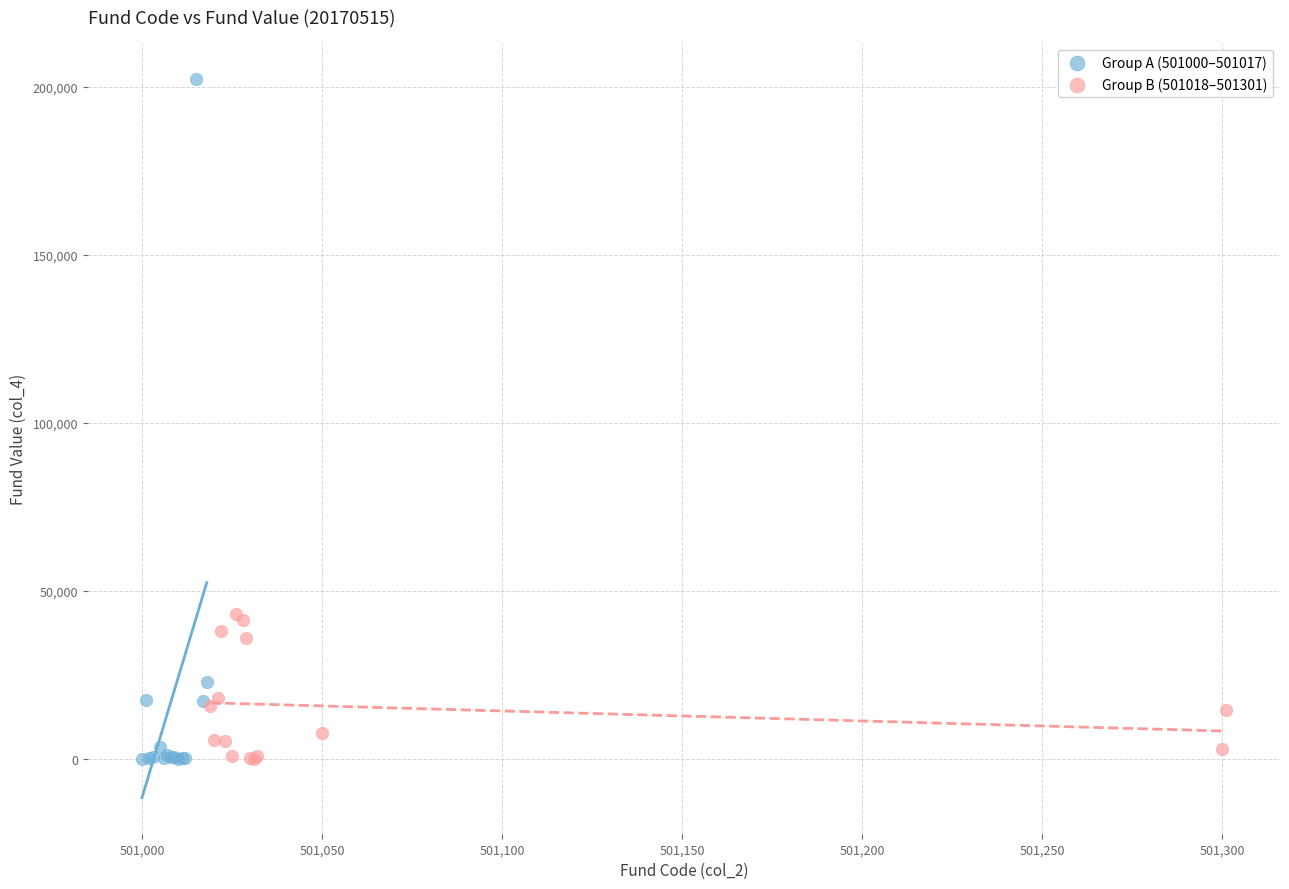

Which series has the widest spread of Y values?

Group A (501000–501017)